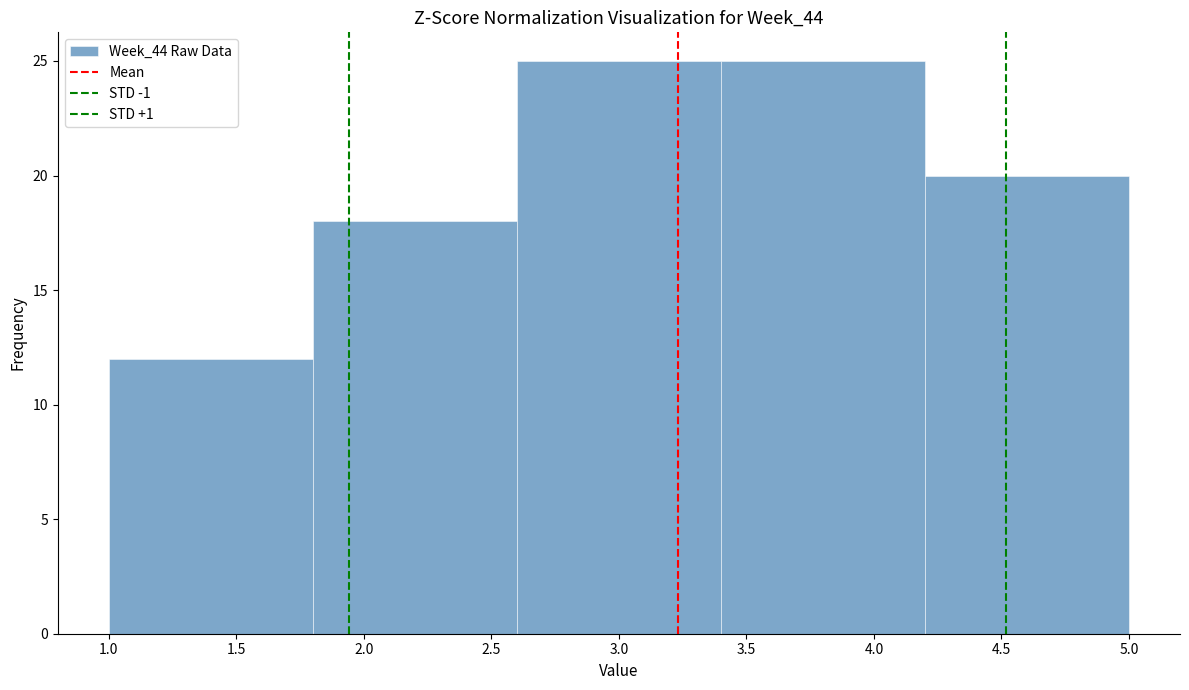

Reading left to right, list every bar in this chart as the range it spans on the x-axis followed by its height. The values are not printed on the chart, so give them approximately, as read against the axis.

1.0 to 1.8: 12
1.8 to 2.6: 18
2.6 to 3.4: 25
3.4 to 4.2: 25
4.2 to 5.0: 20